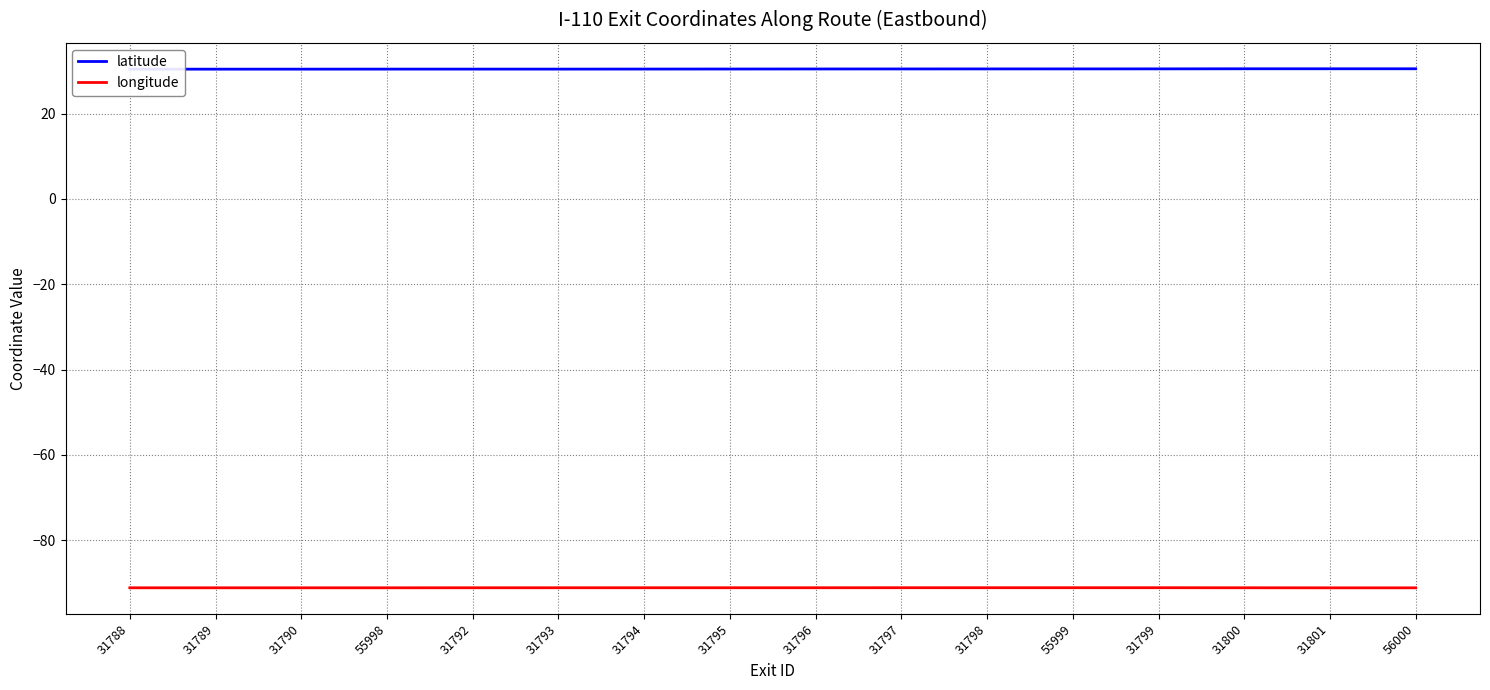

Rank the categories by longitude value from lowest to highest.

31801, 56000, 31790, 31789, 55998, 31788, 31800, 31792, 31793, 31795, 31794, 31796, 31797, 31799, 31798, 55999